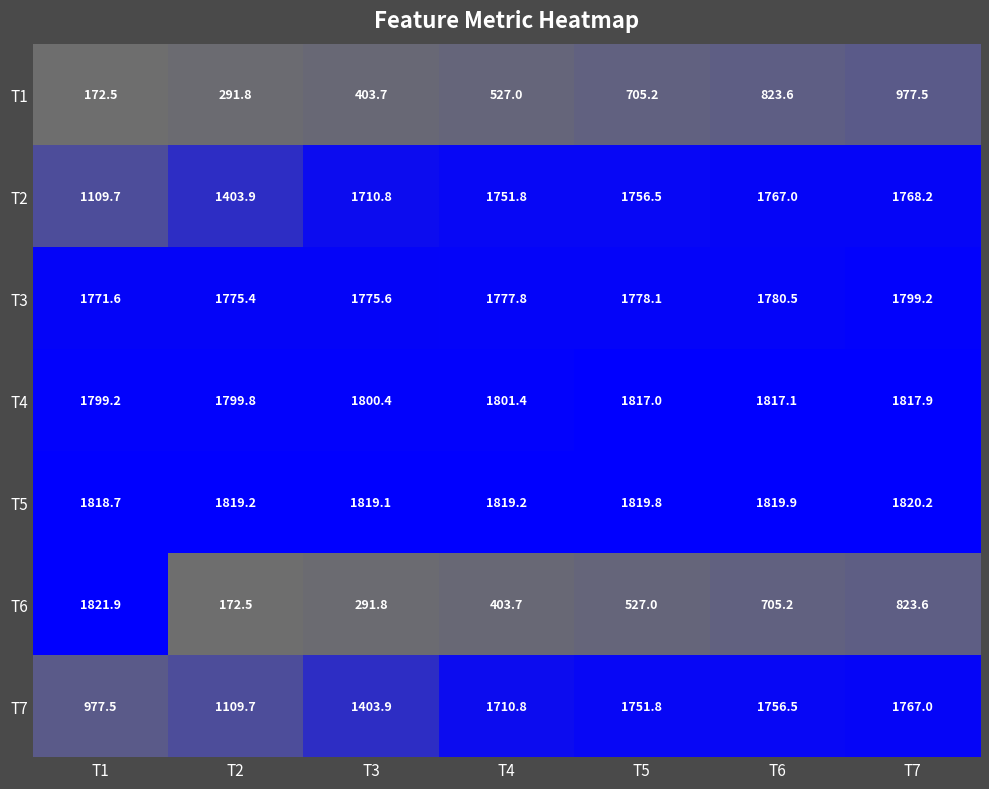

What is the minimum value shown in the chart?

172.5